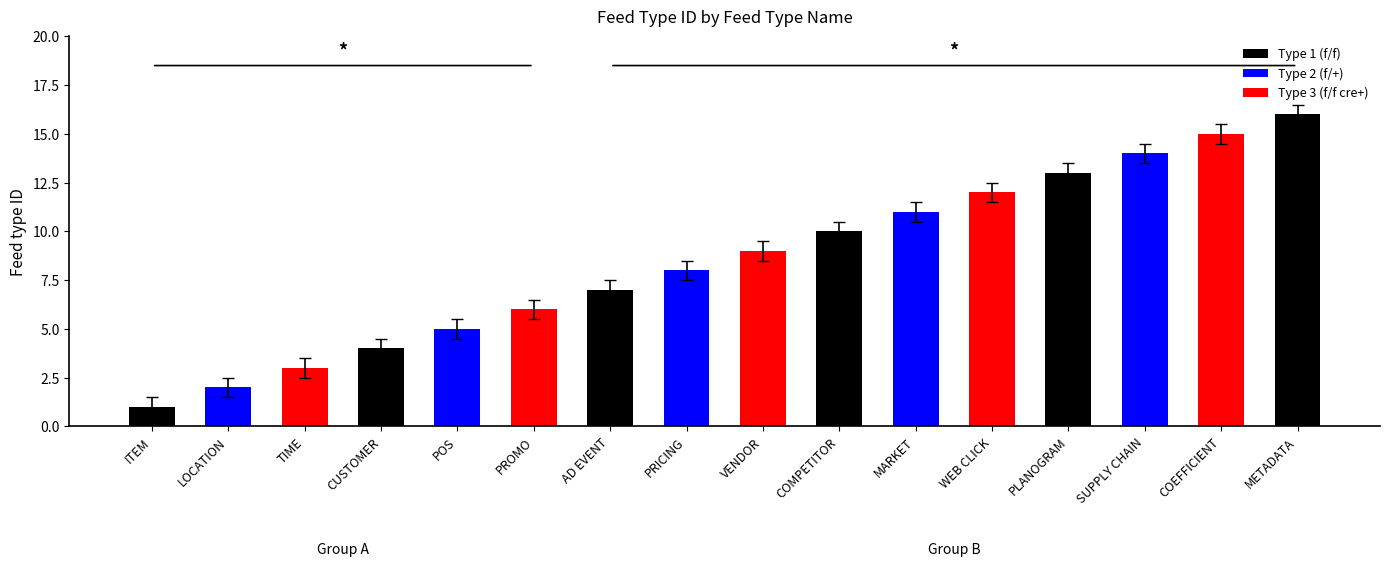

Between PRICING and AD EVENT, which is larger?

PRICING